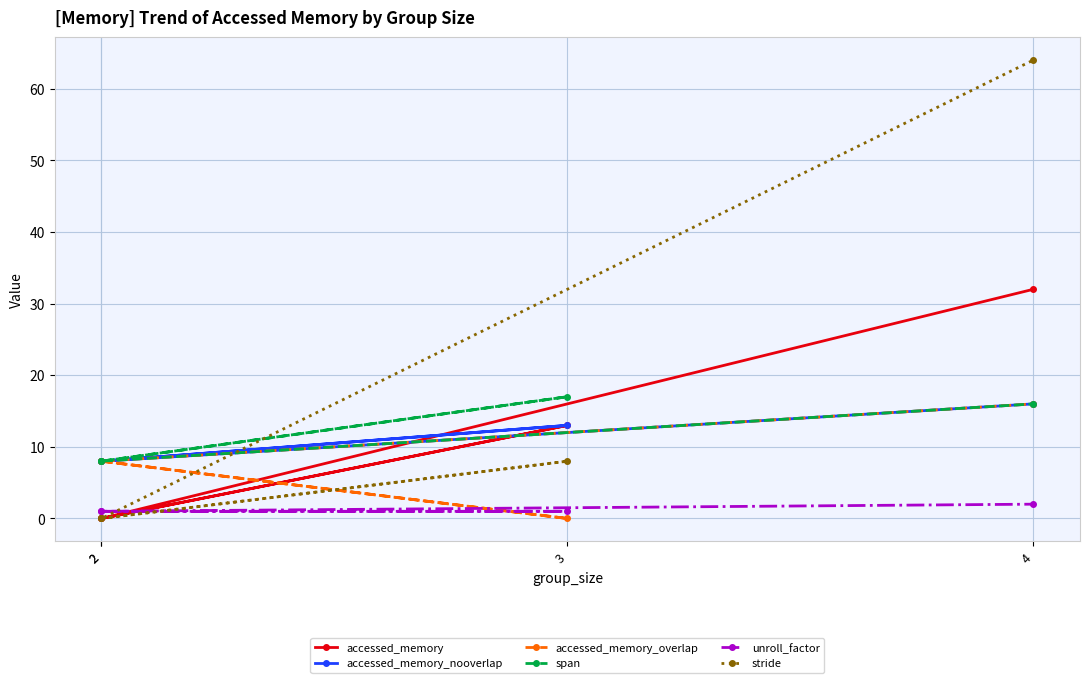

The stride series shows 8 at 3. True or false?

True